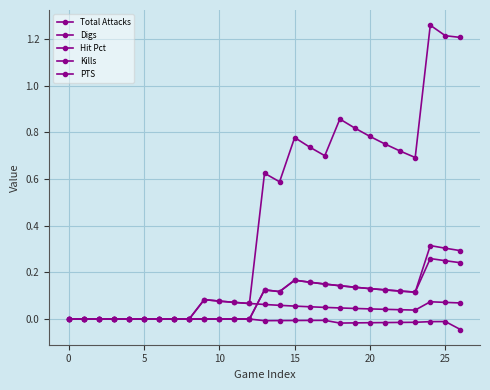

At how many categories does at least one series exceed 0?

18